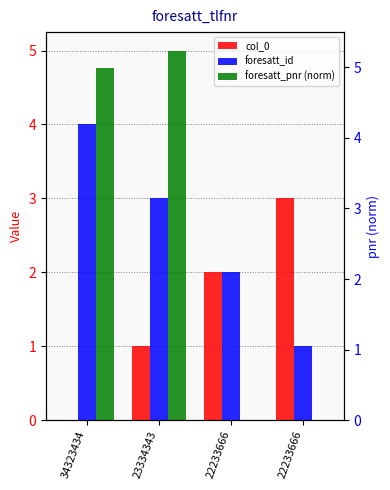

Rank the series by their maximum value, from lowest to highest.

col_0, foresatt_id, foresatt_pnr (norm)